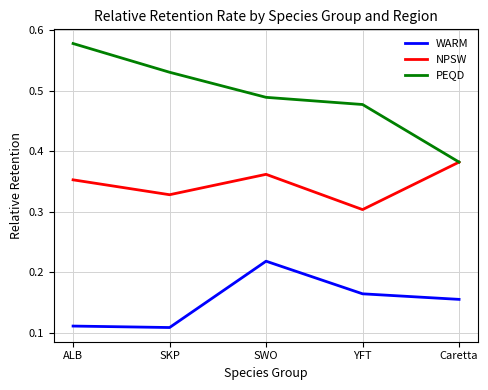

What are all the series names shown in the legend?

WARM, NPSW, PEQD